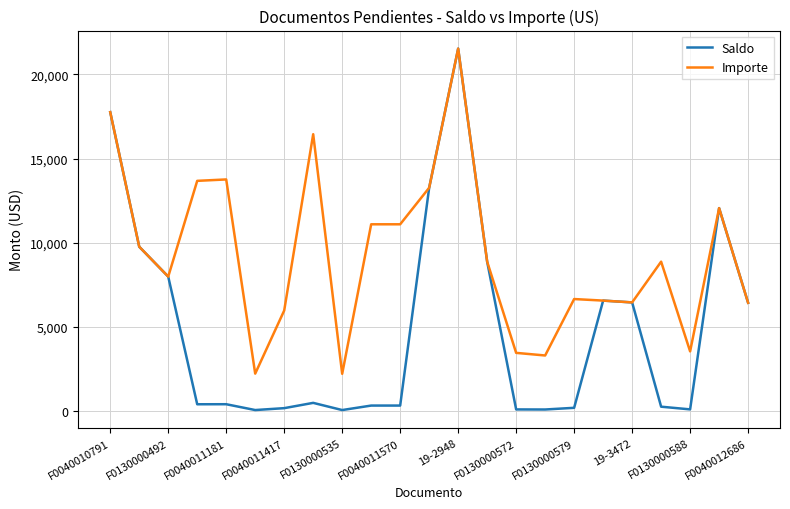

How many categories are shown in the chart?

23